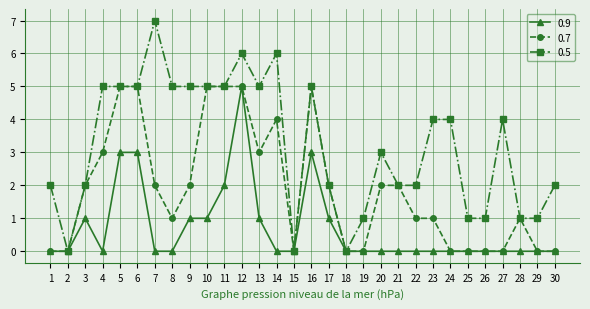

Which series has the widest spread of values?

0.5